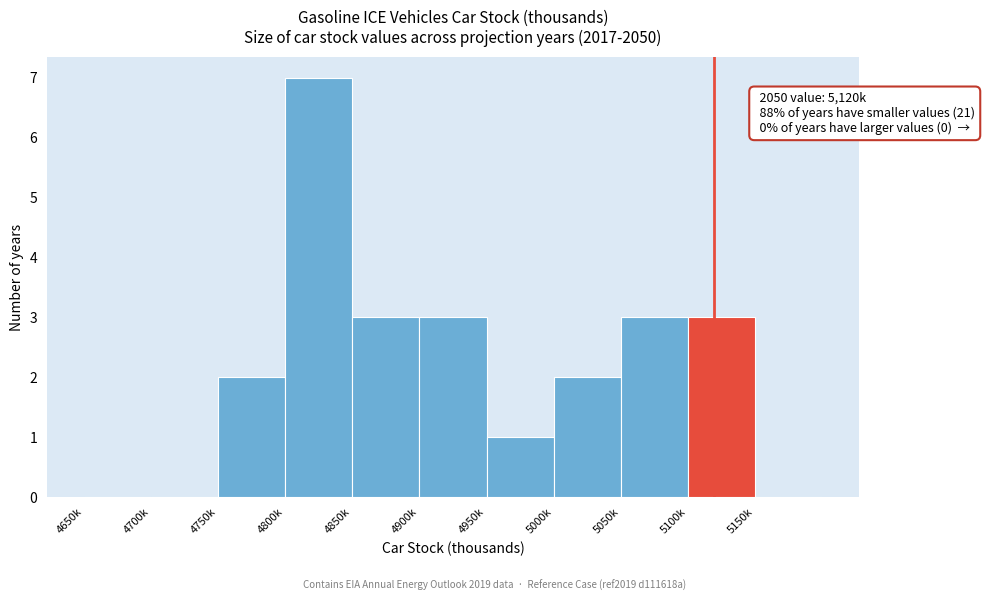

Reading left to right, what are all the values shown in this chart?

4650k=0	4700k=0	4750k=2	4800k=7	4850k=3	4900k=3	4950k=1	5000k=2	5050k=3	5100k=3	5150k=0